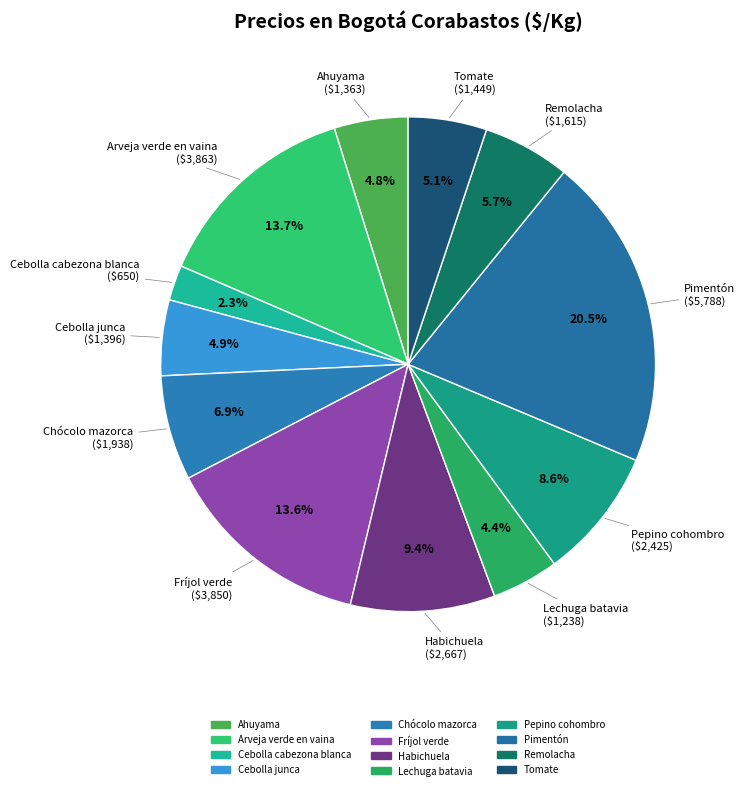

How many slices are in this pie chart?

12